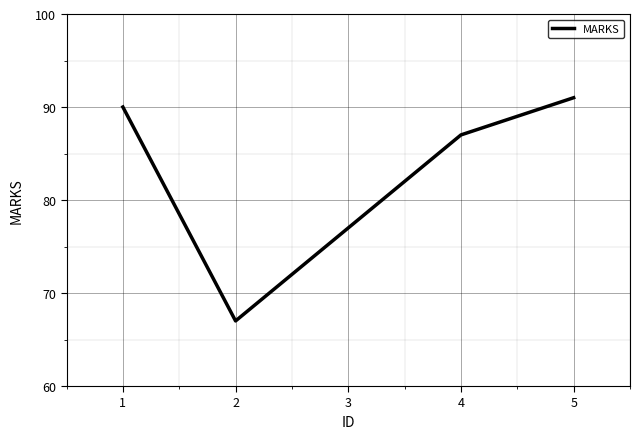

Where does the data first go above 87?

1